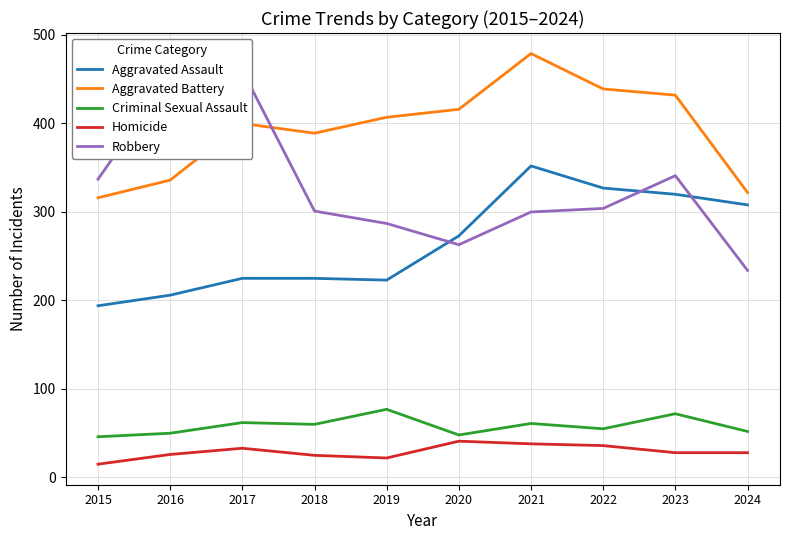

Rank the categories by Criminal Sexual Assault value from highest to lowest.

2019, 2023, 2017, 2021, 2018, 2022, 2024, 2016, 2020, 2015